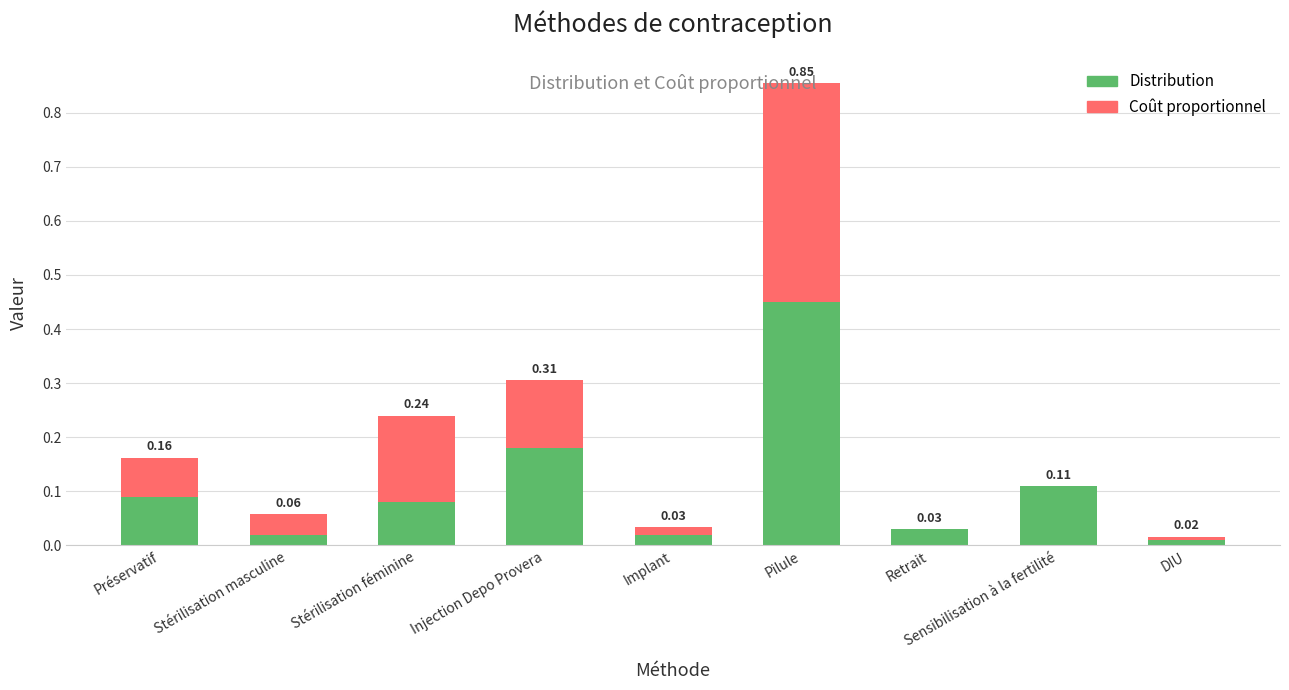

At which label is Distribution closest to 0?

DIU